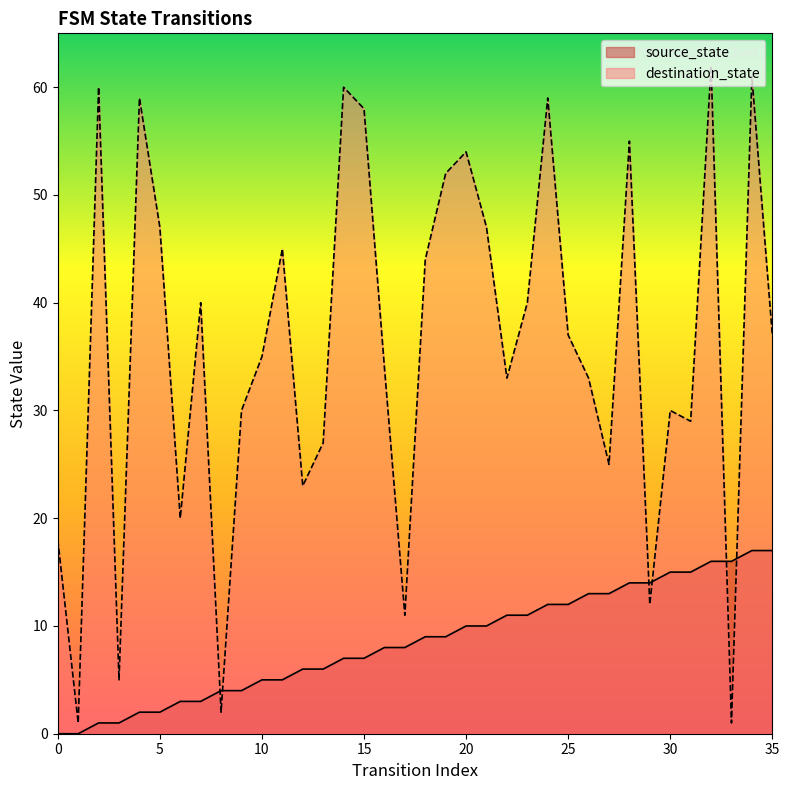

Reading left to right, extract all data points from this chart.

source_state: 0	0	1	1	2	2	3	3	4	4	5	5	6	6	7	7	8	8	9	9	10	10	11	11	12	12	13	13	14	14	15	15	16	16	17	17
destination_state: 18	1	60	5	59	47	20	40	2	30	35	45	23	27	60	58	34	11	44	52	54	47	33	40	59	37	33	25	55	12	30	29	62	1	61	37